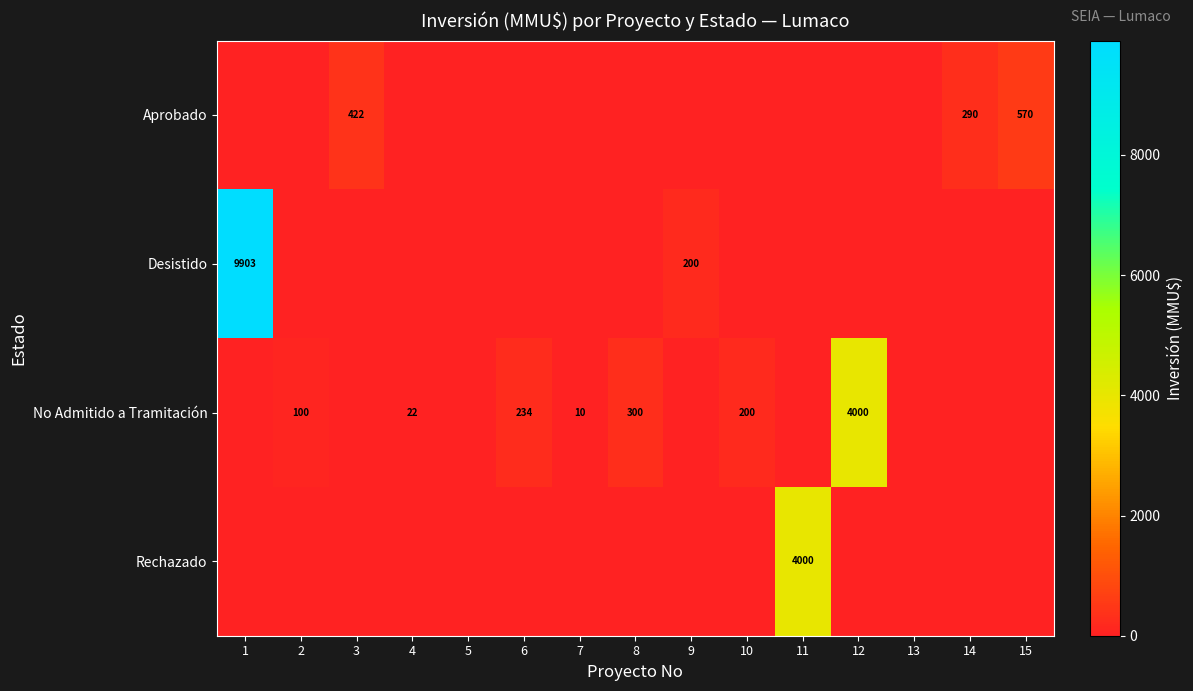

The value of Rechazado at 11 is 7081. True or false?

False